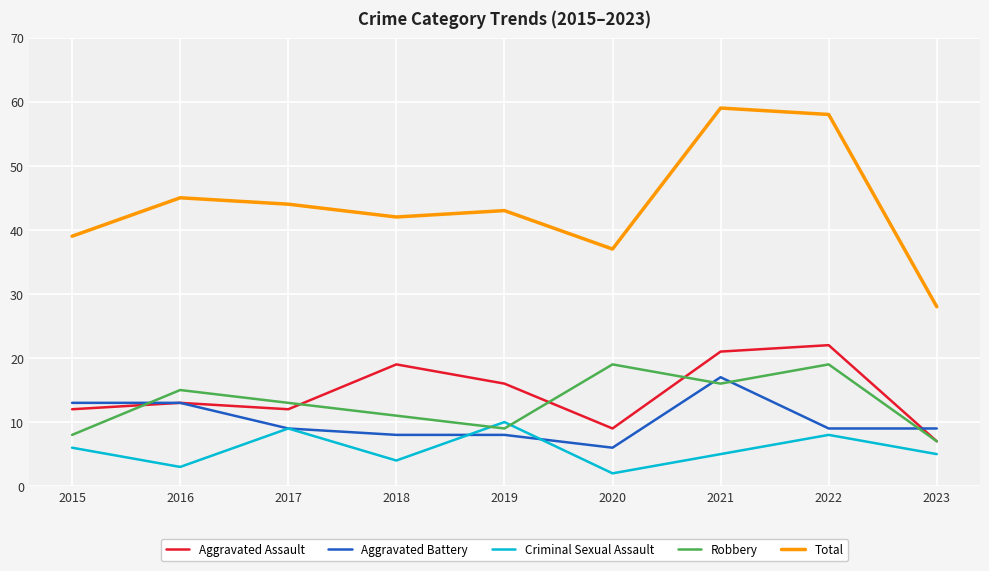

Does the chart have visible grid lines?

Yes